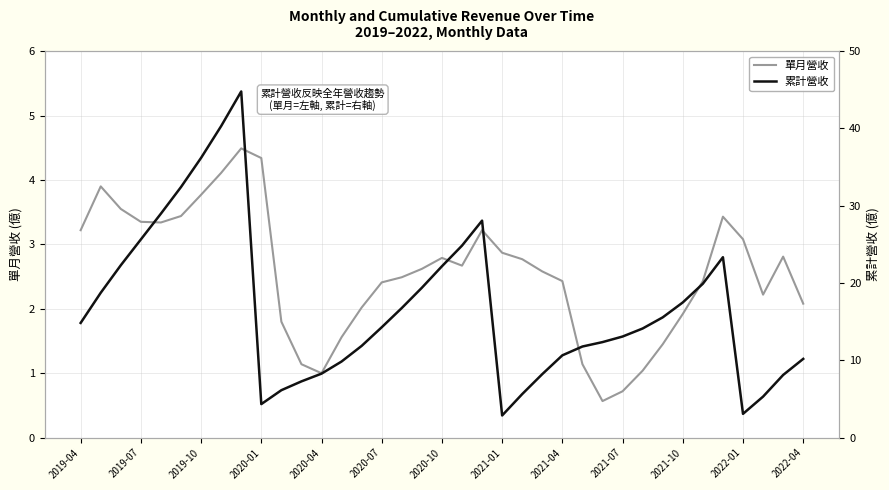

What is the difference between the maximum and minimum values in the 單月營收 series?

3.9